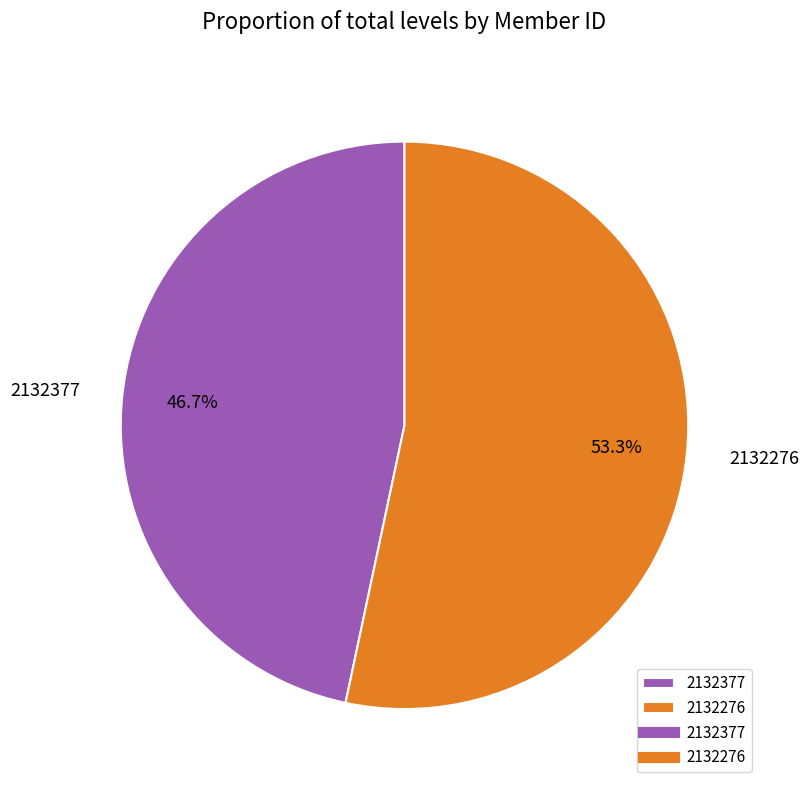

Combined, do 2132377 and 2132276 account for over 50%?

Yes